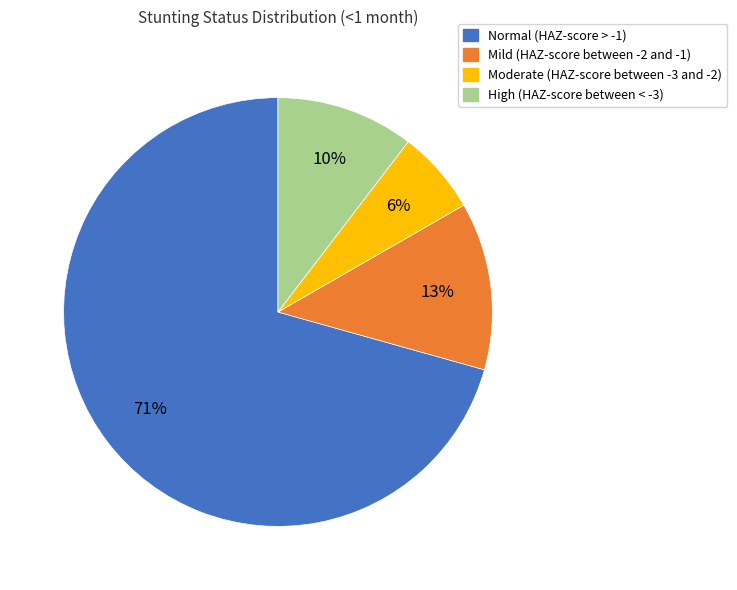

To the nearest percent, what is the combined percentage of Moderate (HAZ-score between -3 and -2) and Normal (HAZ-score > -1)?

77%